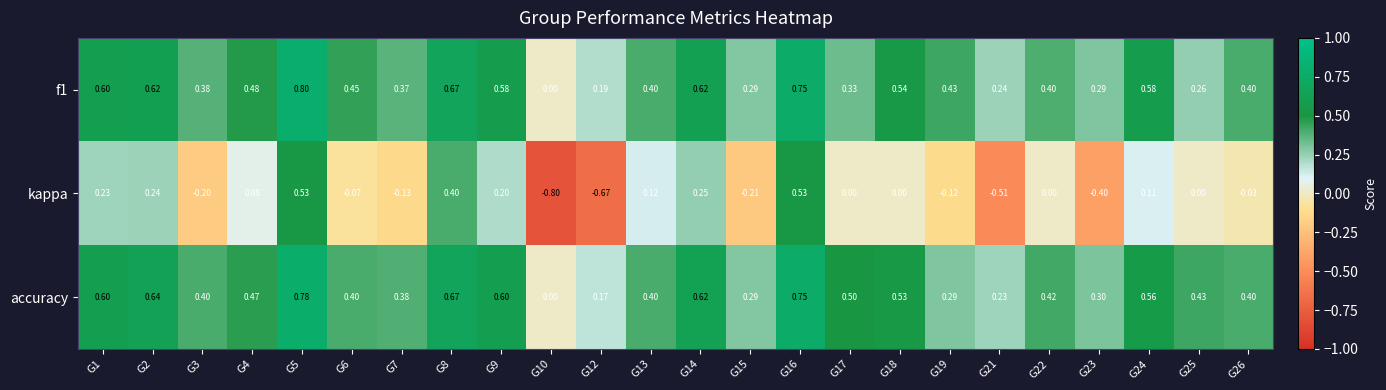

How many categories are shown in the chart?

24